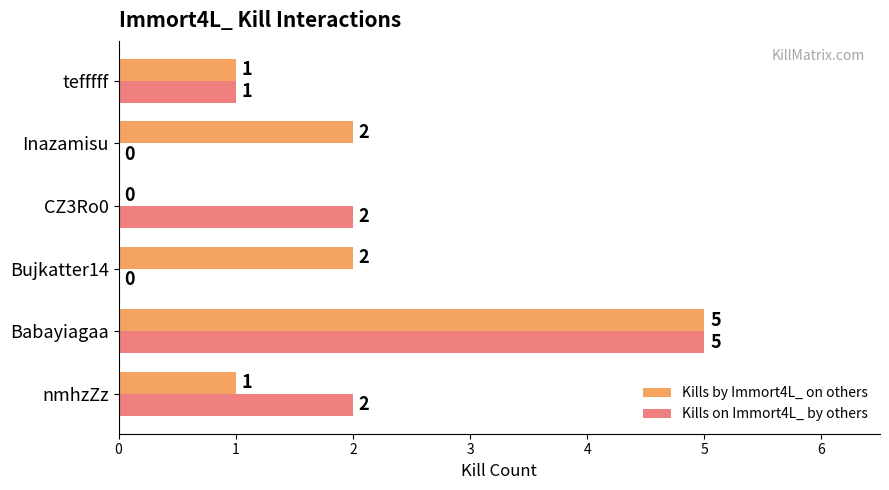

The Kills on Immort4L_ by others series shows 2 at nmhzZz. True or false?

True